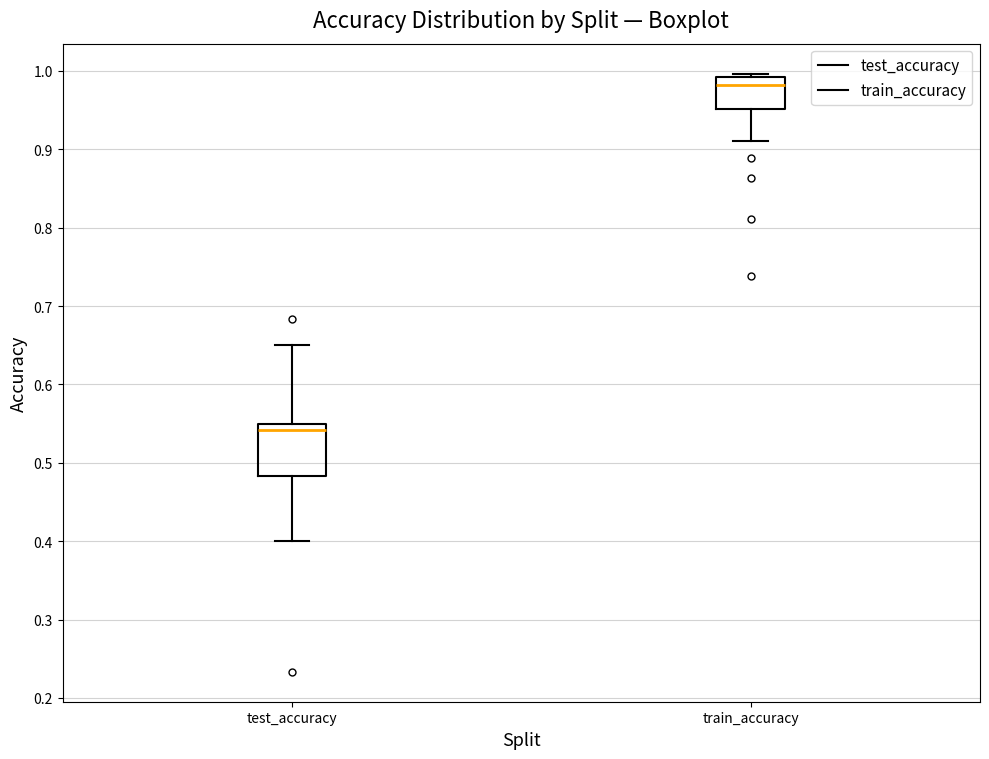

Reading left to right, read every box against the y-axis: the position of its median line, the range the box covers, and the ends of its whiskers. The values are not printed on the chart, so give them approximately, as read against the axis.

test_accuracy: median 0.54, box 0.48 to 0.55, whiskers 0.40 to 0.65
train_accuracy: median 0.98, box 0.95 to 0.99, whiskers 0.91 to 1.00